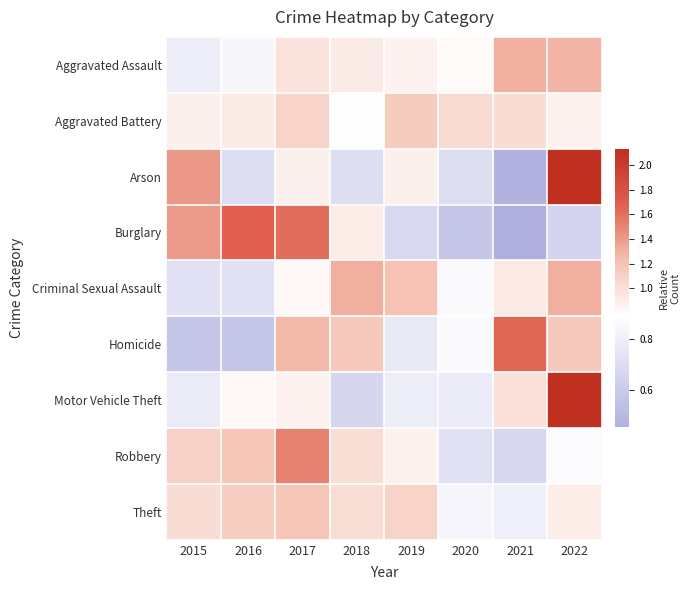

Reading left to right, list all the values displayed in this chart.

Aggravated Assault: 2015=0.8	2016=0.8	2017=1.0	2018=1.0	2019=0.9	2020=0.9	2021=1.3	2022=1.3
Aggravated Battery: 2015=0.9	2016=1.0	2017=1.1	2018=0.9	2019=1.1	2020=1.0	2021=1.0	2022=0.9
Arson: 2015=1.4	2016=0.7	2017=0.9	2018=0.7	2019=0.9	2020=0.7	2021=0.5	2022=2.1
Burglary: 2015=1.4	2016=1.7	2017=1.6	2018=1.0	2019=0.7	2020=0.6	2021=0.5	2022=0.7
Criminal Sexual Assault: 2015=0.7	2016=0.7	2017=0.9	2018=1.3	2019=1.2	2020=0.9	2021=1.0	2022=1.3
Homicide: 2015=0.6	2016=0.6	2017=1.3	2018=1.2	2019=0.8	2020=0.9	2021=1.6	2022=1.2
Motor Vehicle Theft: 2015=0.8	2016=0.9	2017=0.9	2018=0.7	2019=0.8	2020=0.8	2021=1.0	2022=2.1
Robbery: 2015=1.1	2016=1.2	2017=1.5	2018=1.0	2019=0.9	2020=0.7	2021=0.7	2022=0.9
Theft: 2015=1.0	2016=1.1	2017=1.2	2018=1.0	2019=1.1	2020=0.8	2021=0.8	2022=0.9